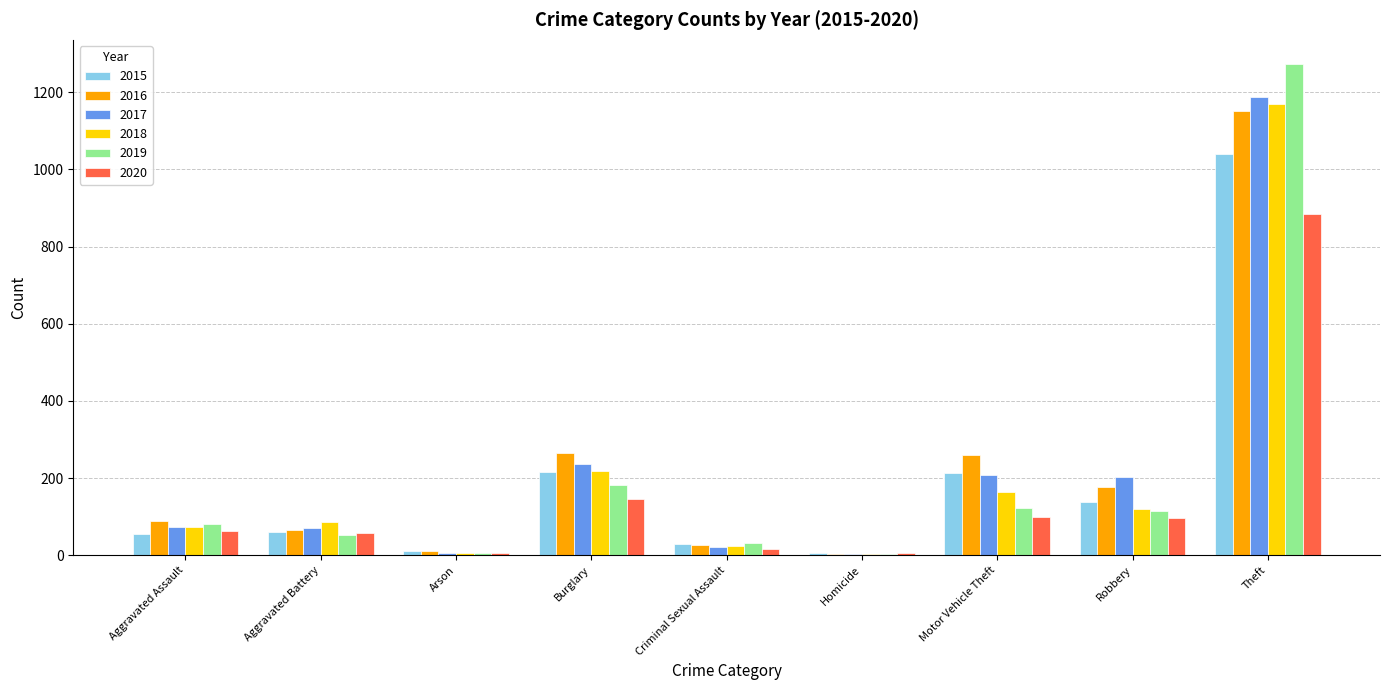

What is the sum of all 2015 values?

1768